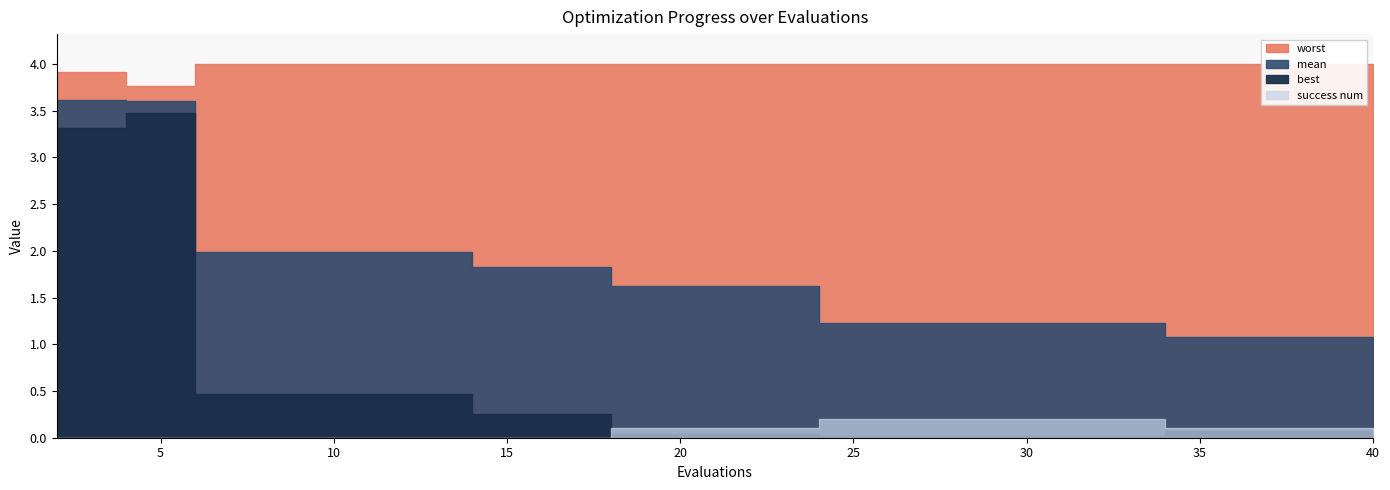

What are all the series names shown in the legend?

mean, best, worst, success num